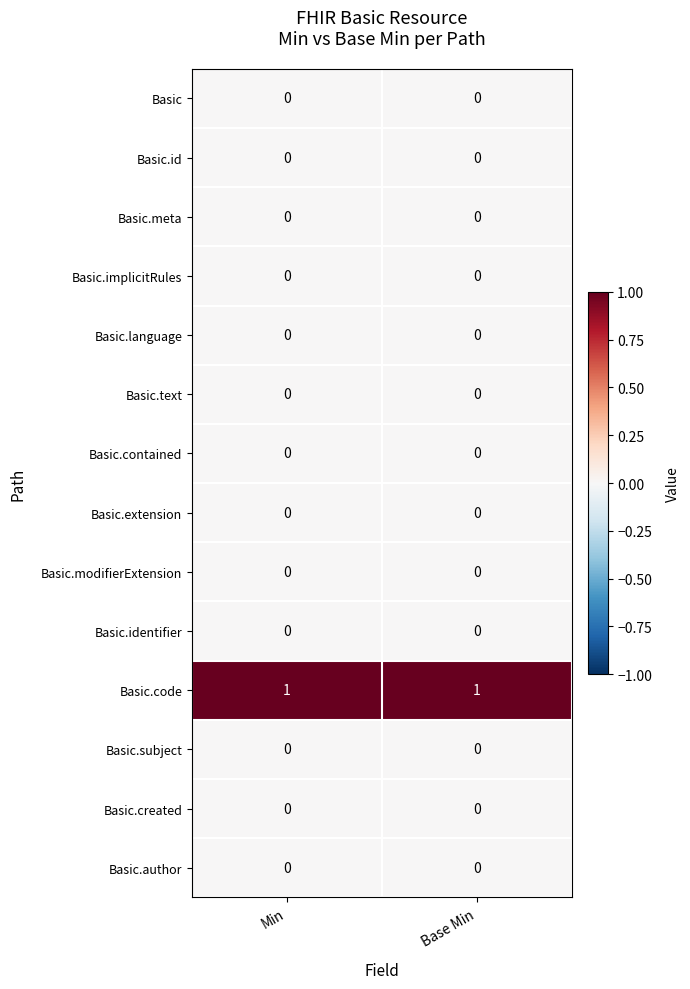

How many categories are shown in the chart?

2